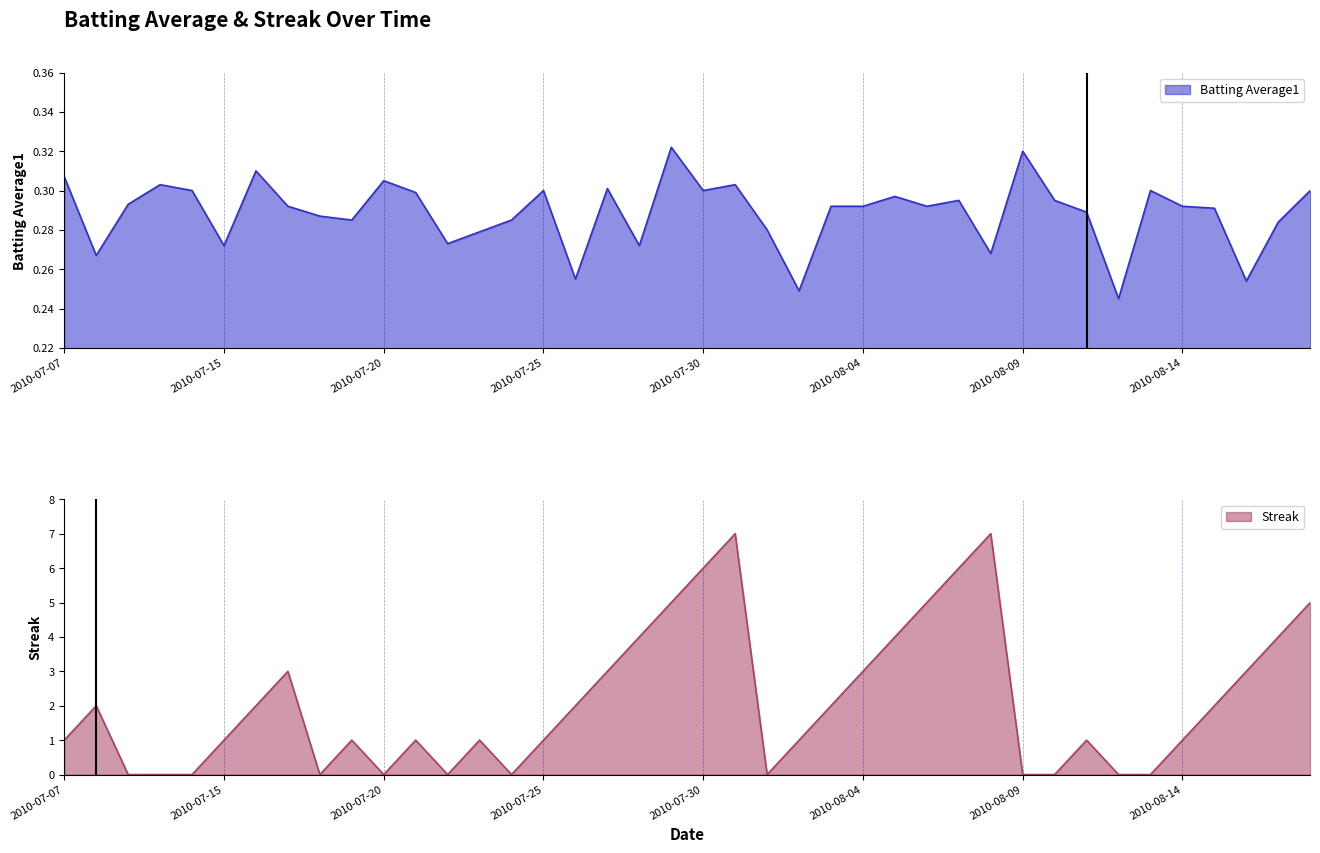

List the series in order of their peak value, highest first.

Streak, Batting Average1